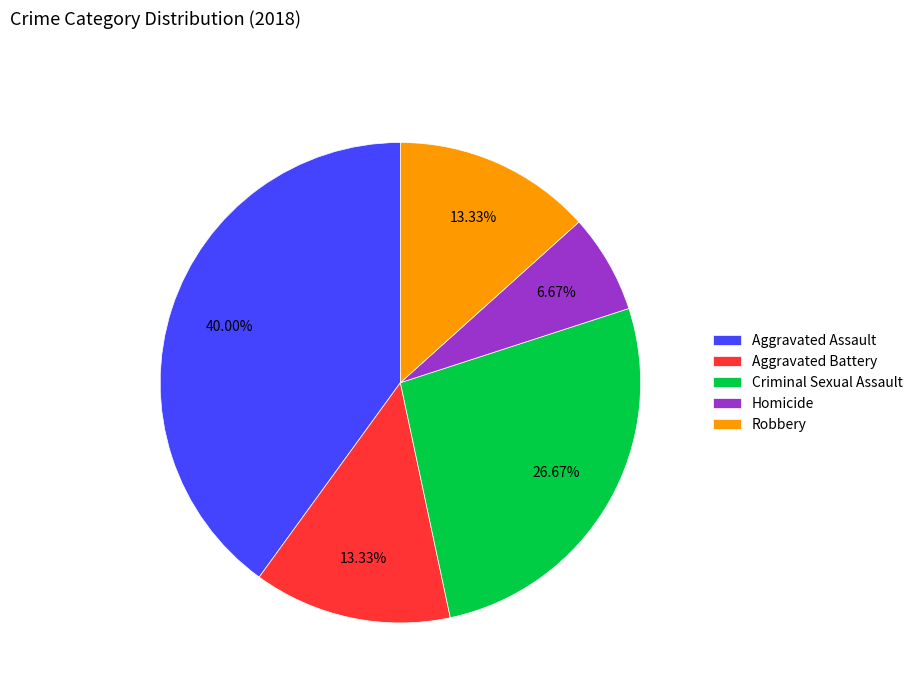

Combined, do Robbery and Aggravated Assault account for over 50%?

Yes